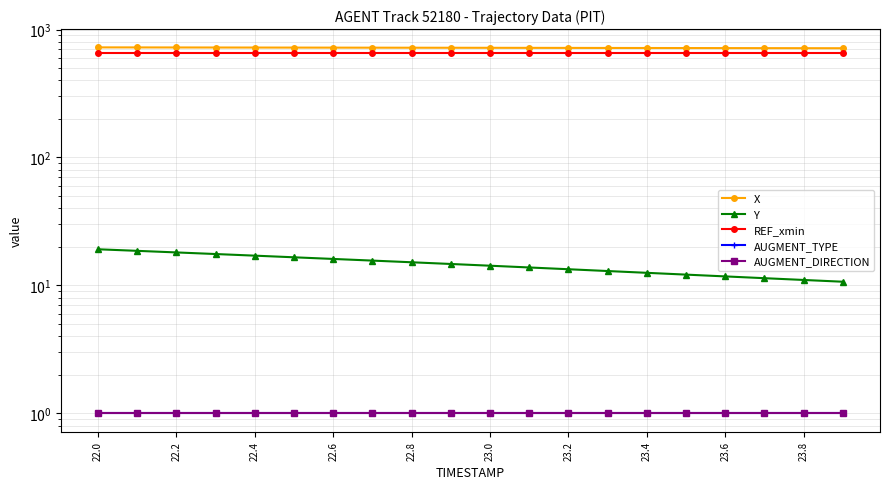

What are all the series names shown in the legend?

X, Y, REF_xmin, AUGMENT_TYPE, AUGMENT_DIRECTION